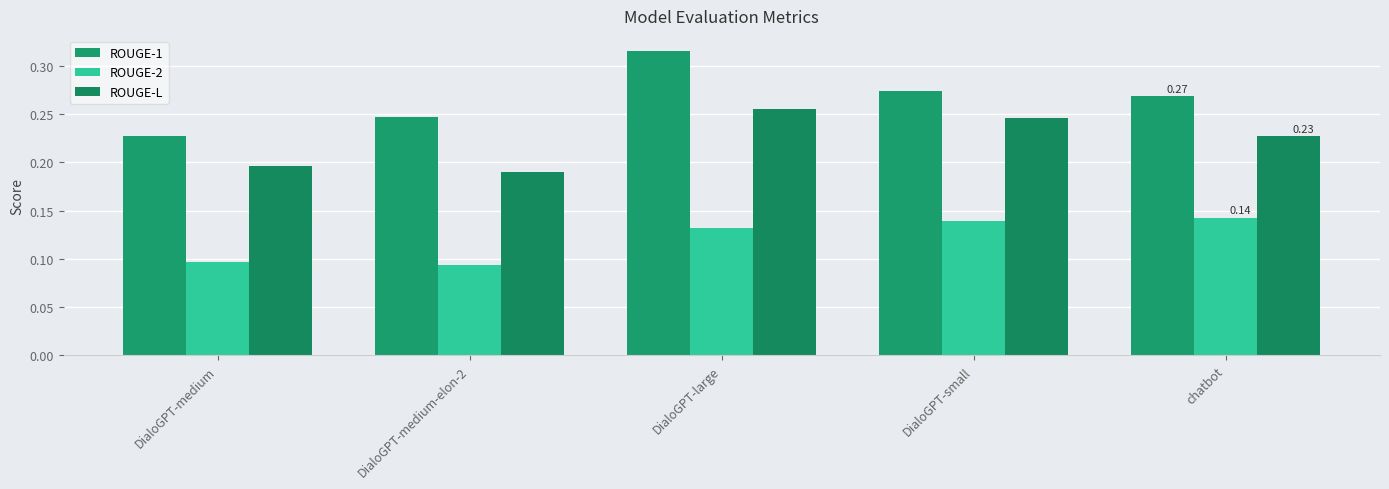

What is the total value across all series at DialoGPT-large?

0.7